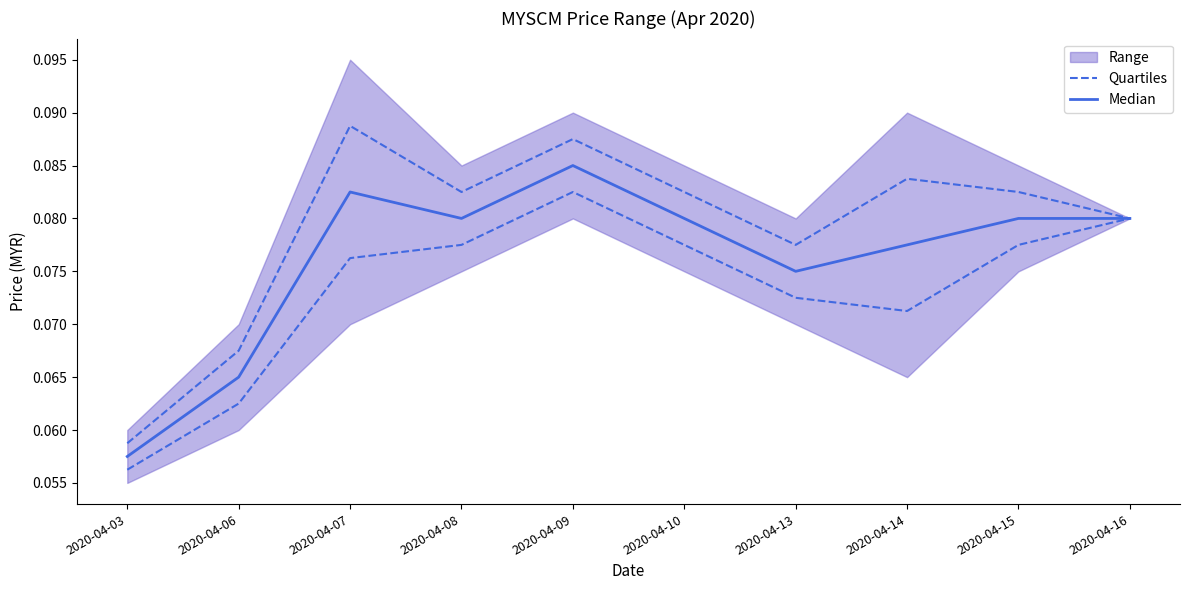

The Median series shows 0.1 at 2020-04-03. True or false?

True